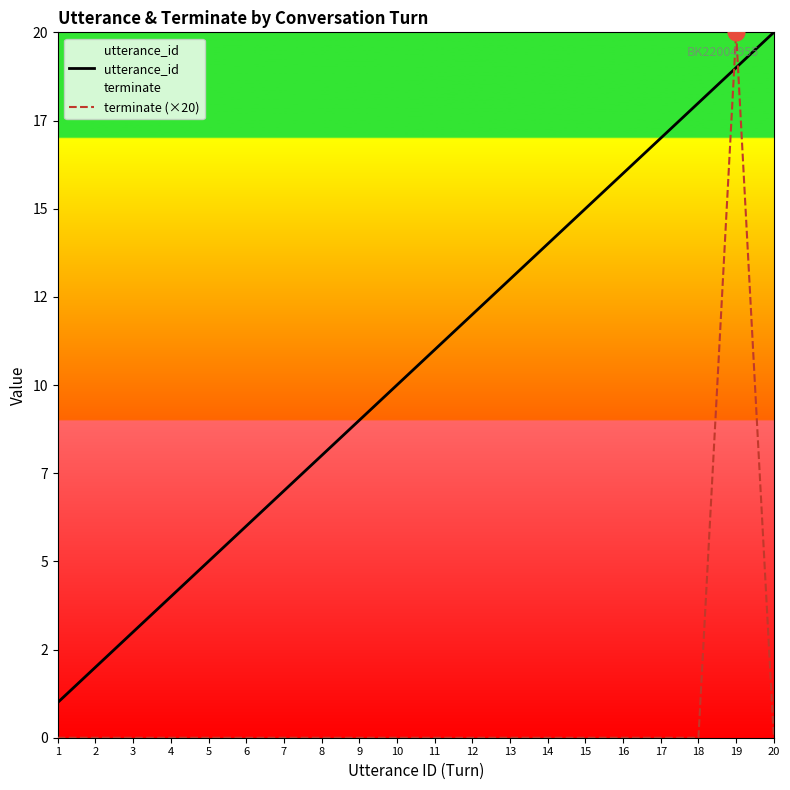

Which series has the largest total across all categories?

utterance_id